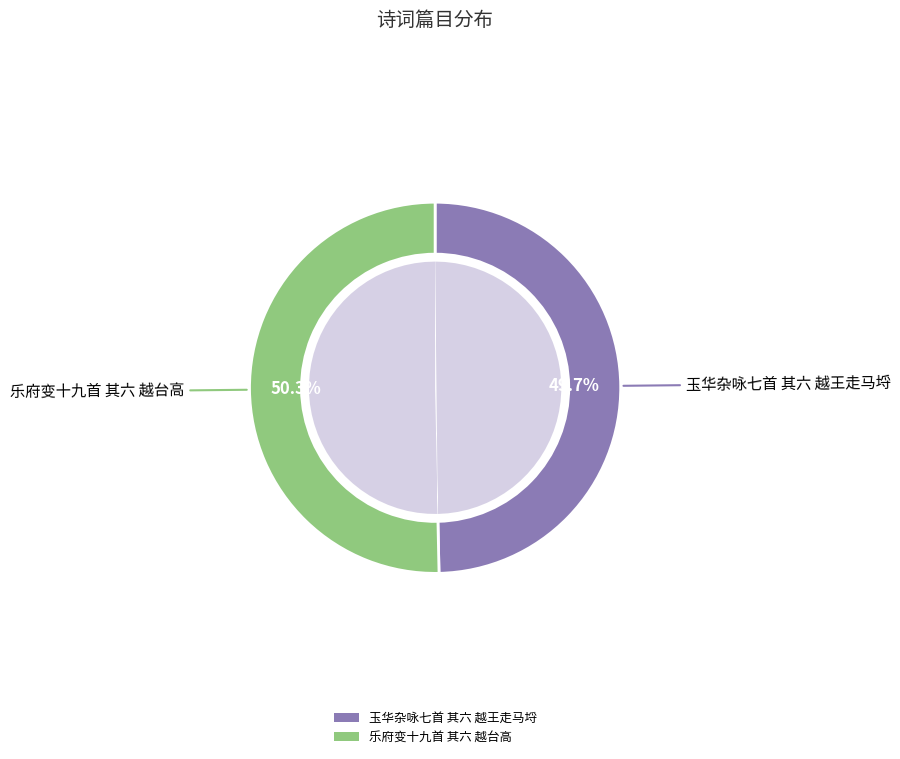

Which category has the smallest portion of the pie?

玉华杂咏七首 其六 越王走马埒